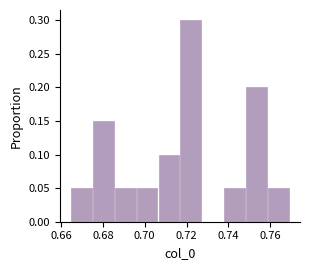

Reading left to right, list every bar in this chart as the range it spans on the x-axis followed by its height. Neither the bar edges nor the heights are printed on the chart, so give them approximately, as read against the axes.

0.664 to 0.676: 0.05
0.676 to 0.686: 0.15
0.686 to 0.696: 0.05
0.696 to 0.706: 0.05
0.706 to 0.718: 0.10
0.718 to 0.728: 0.30
0.728 to 0.738: 0
0.738 to 0.748: 0.05
0.748 to 0.760: 0.20
0.760 to 0.770: 0.05